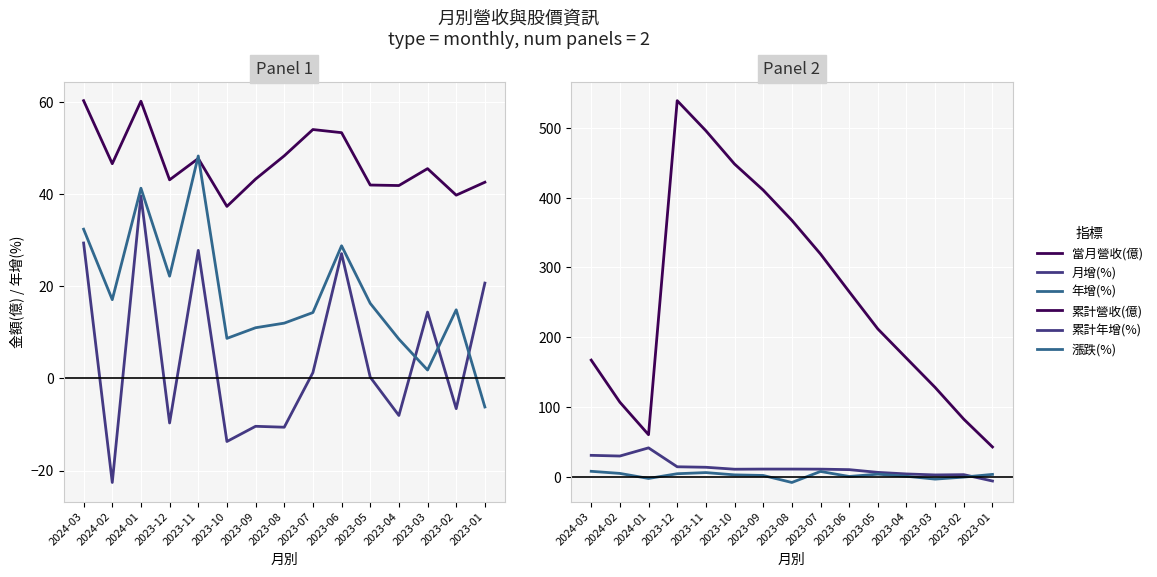

What value does the 年增(%) series have at 2024-03?

32.4